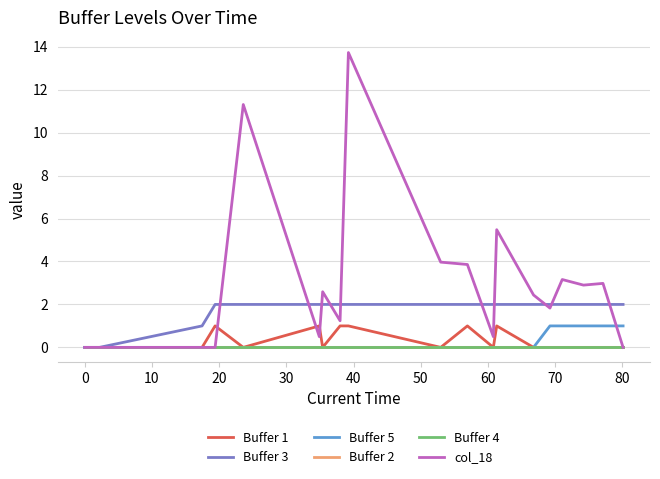

Is this an area chart (filled region under the line)?

No